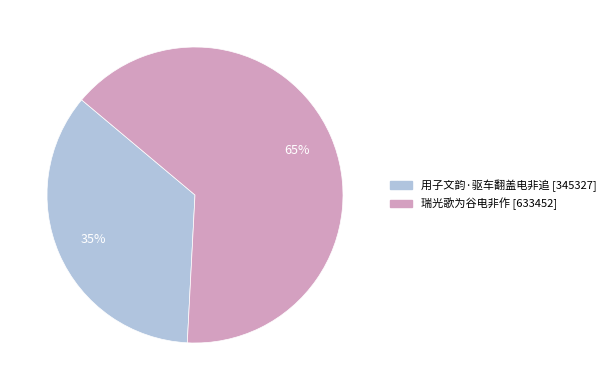

To the nearest percent, what is the average slice percentage?

50%